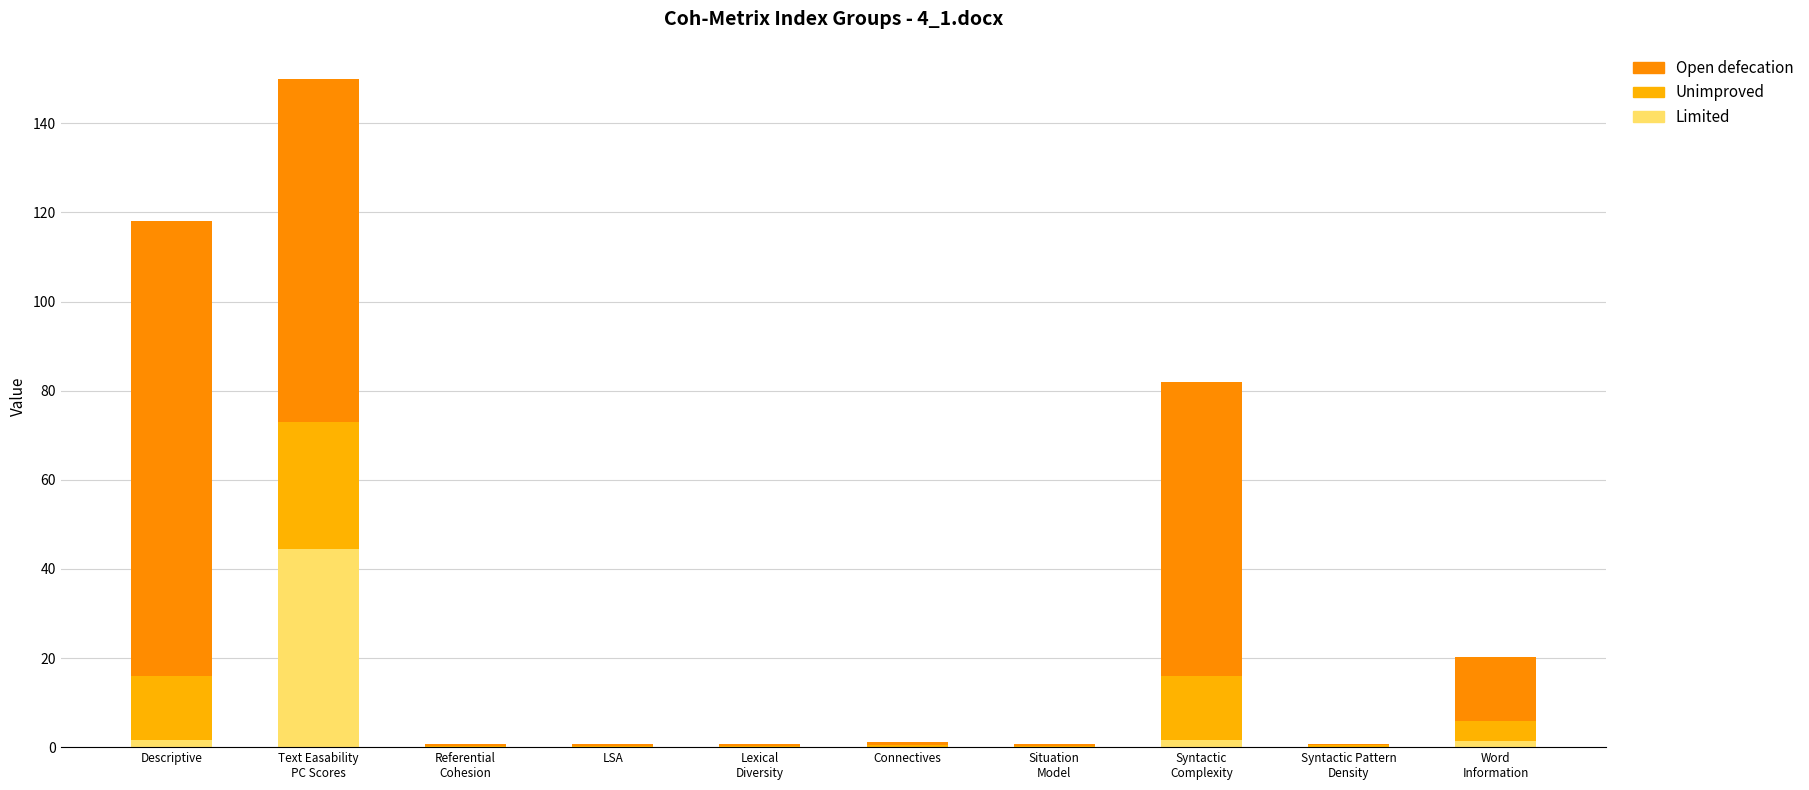

Rank the series at Lexical
Diversity from highest to lowest value.

Open defecation, Unimproved, Limited